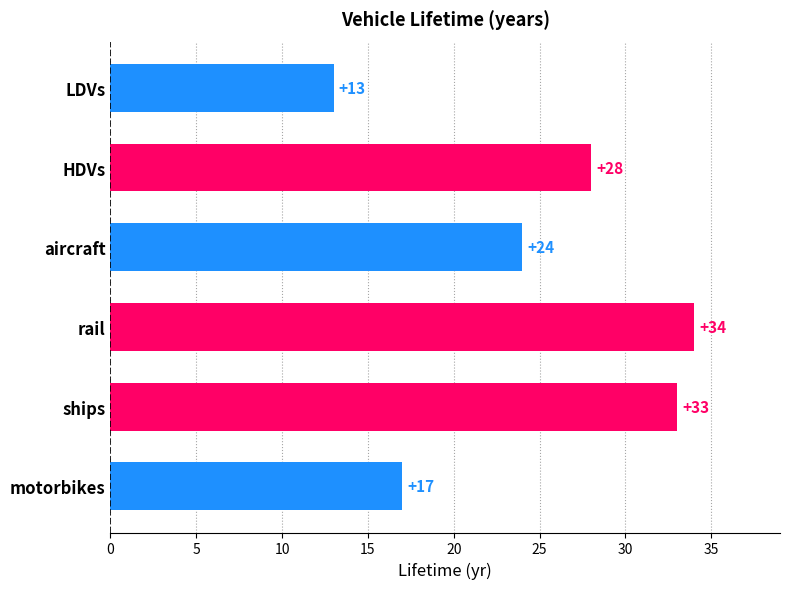

Is it true that the value at motorbikes is 17?

True